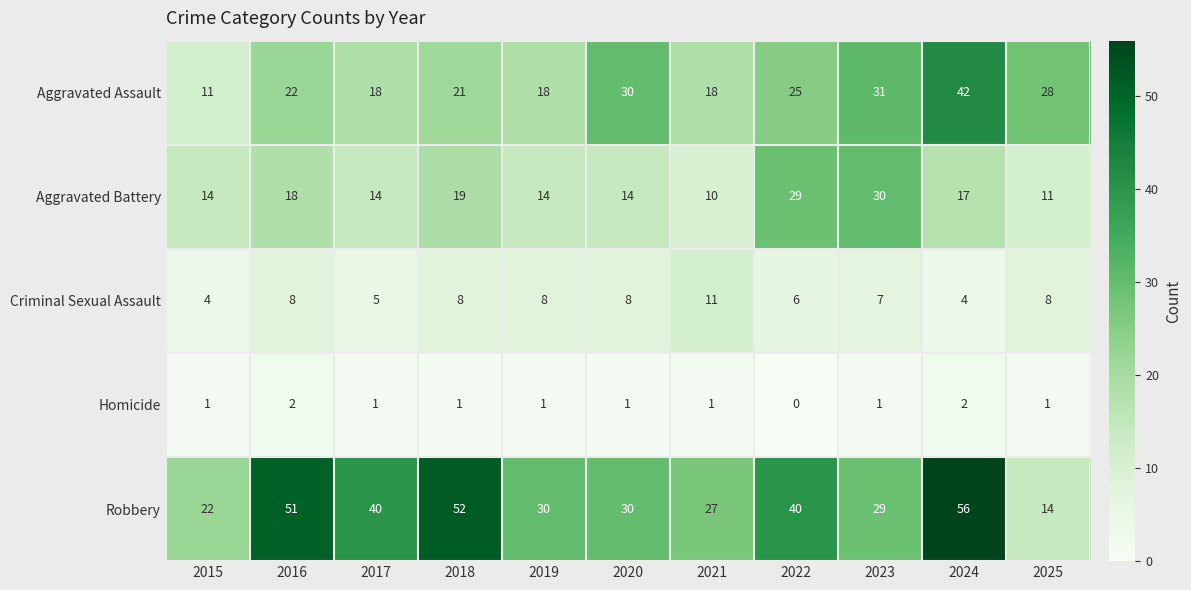

How many series are shown in this chart?

5